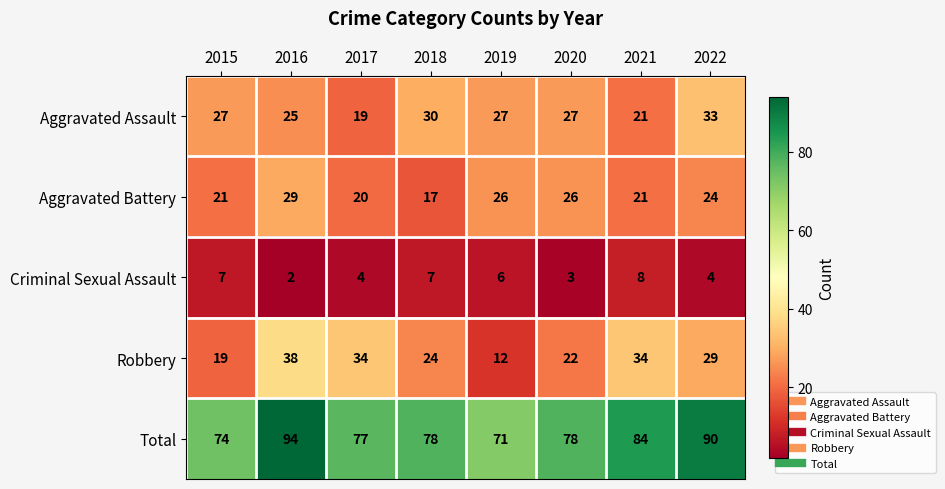

The value of Criminal Sexual Assault at 2017 is 1. True or false?

False